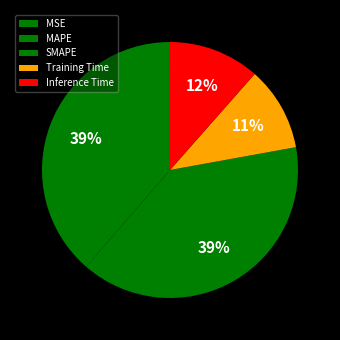

Is there any slice that represents more than half of the pie?

No